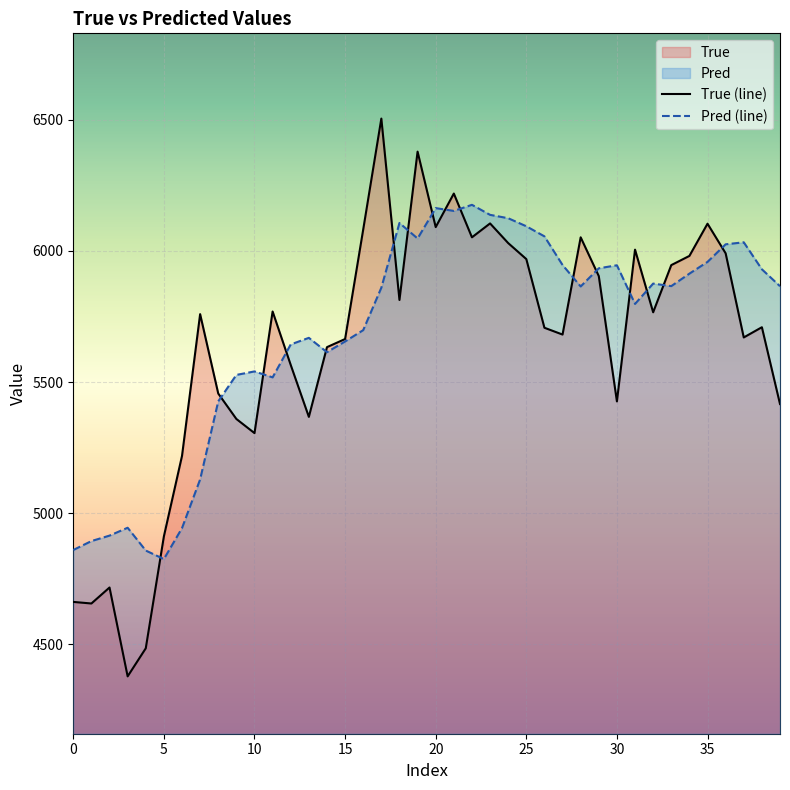

Is the value of Pred at 13 greater than the value of True at 21?

No